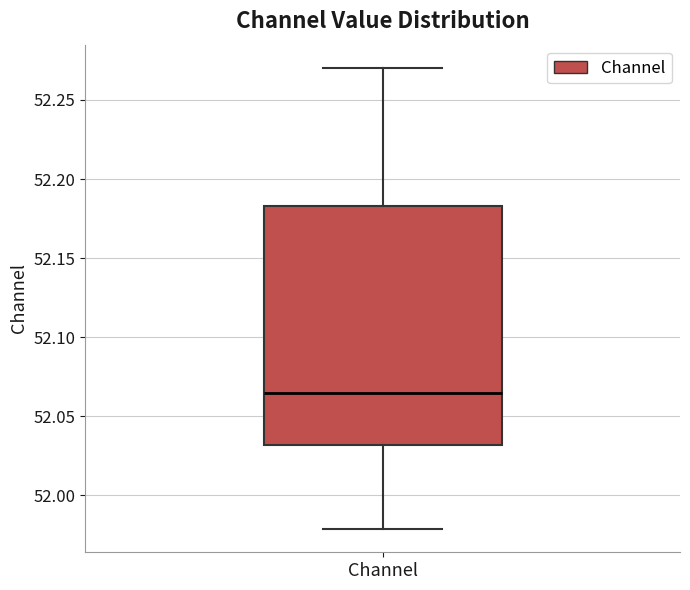

Read this box plot against the y-axis: the position of the median line, the range covered by the box, and the ends of both whiskers. The values are not printed on the chart, so give them approximately, as read against the axis.

median 52.065, box 52.030 to 52.185, whiskers 51.980 to 52.270